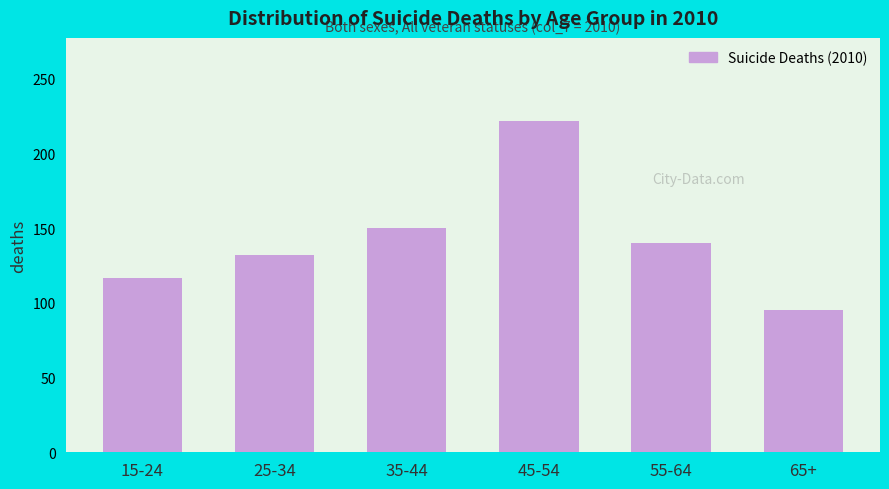

Reading left to right, list all the values displayed in this chart.

15-24=117	25-34=132	35-44=150	45-54=222	55-64=140	65+=95